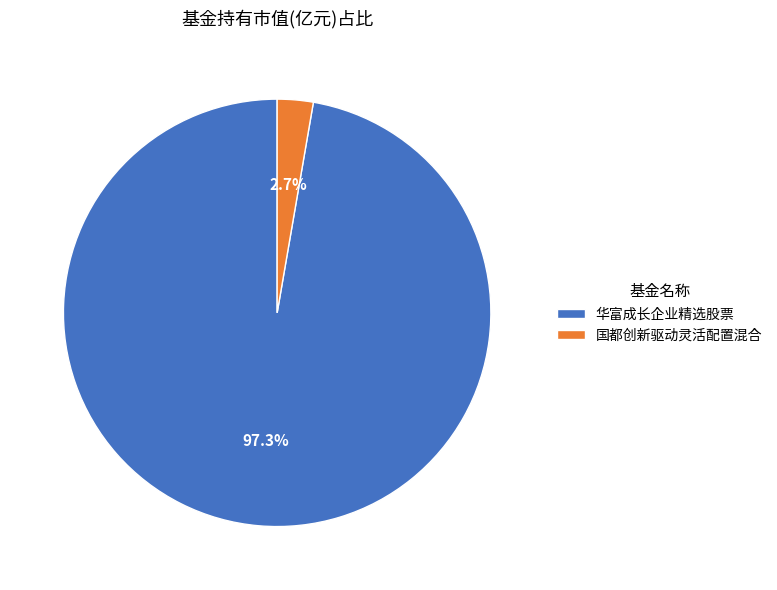

Which has a higher value, 国都创新驱动灵活配置混合 or 华富成长企业精选股票?

华富成长企业精选股票